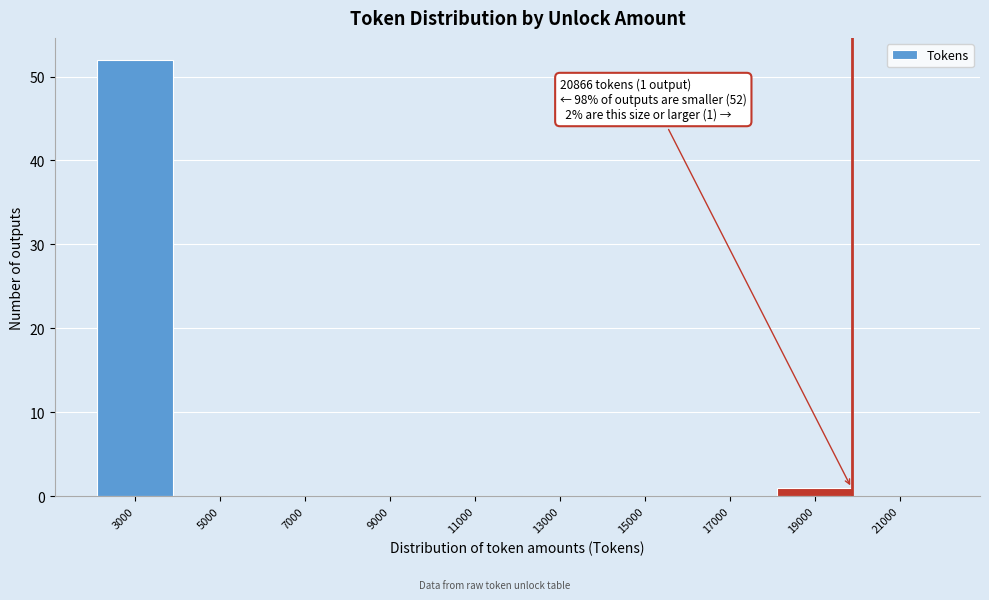

Reading left to right, transcribe all the data shown in this chart.

3000=52	5000=0	7000=0	9000=0	11000=0	13000=0	15000=0	17000=0	19000=1	21000=0